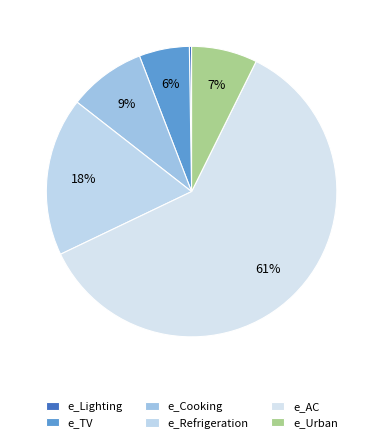

Is it true that e_TV is 6% of the pie?

True